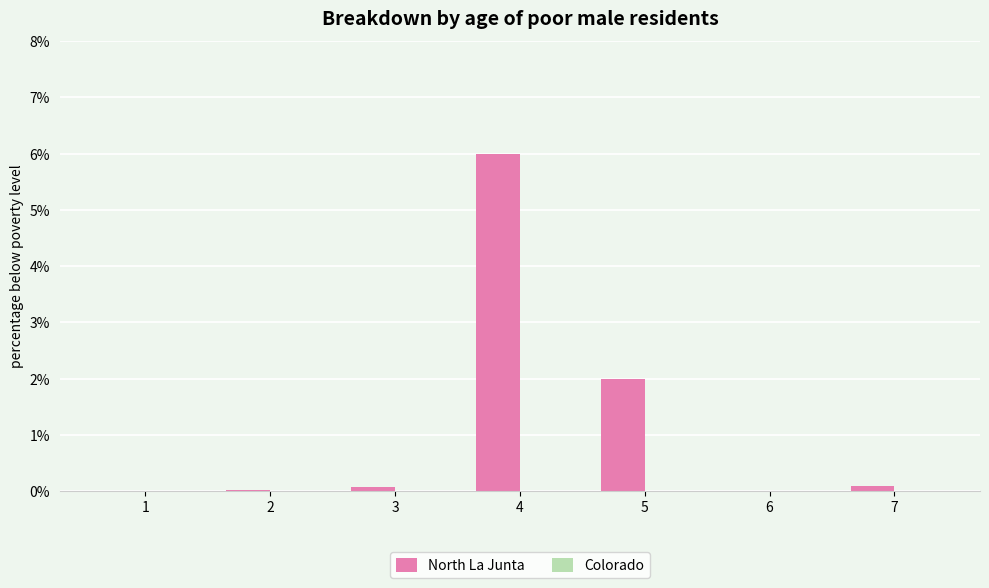

What is the maximum value shown in the chart?

6.0